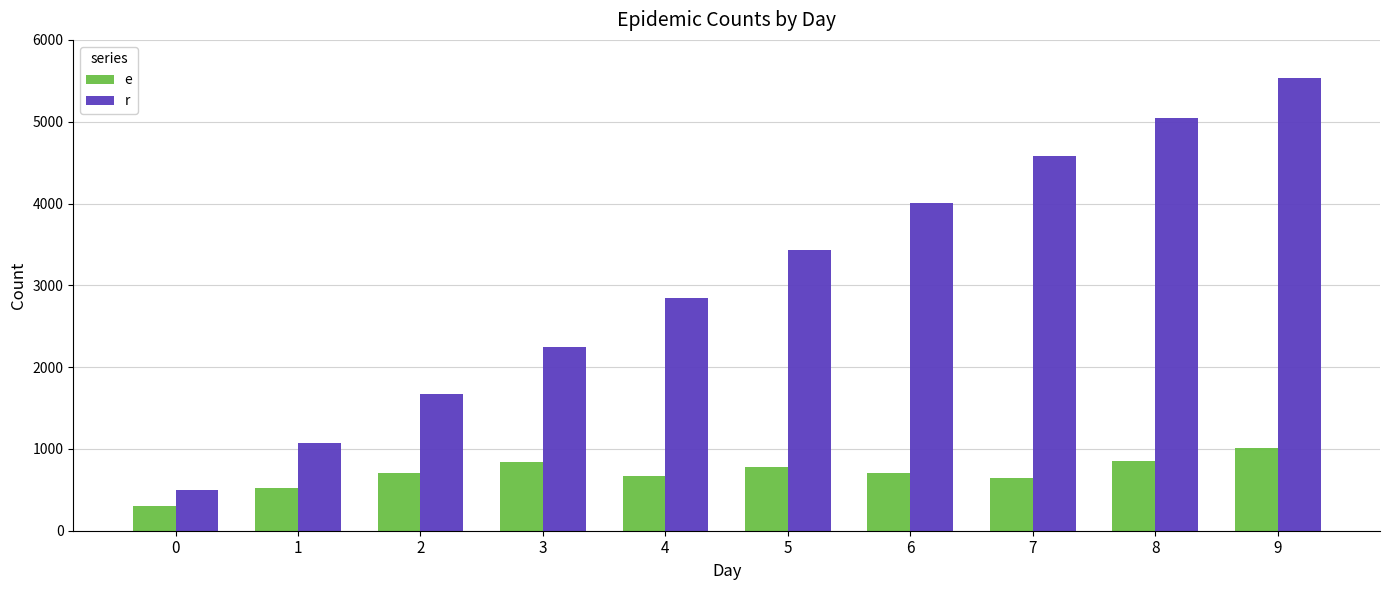

Where is r nearest to the value 3015?

4